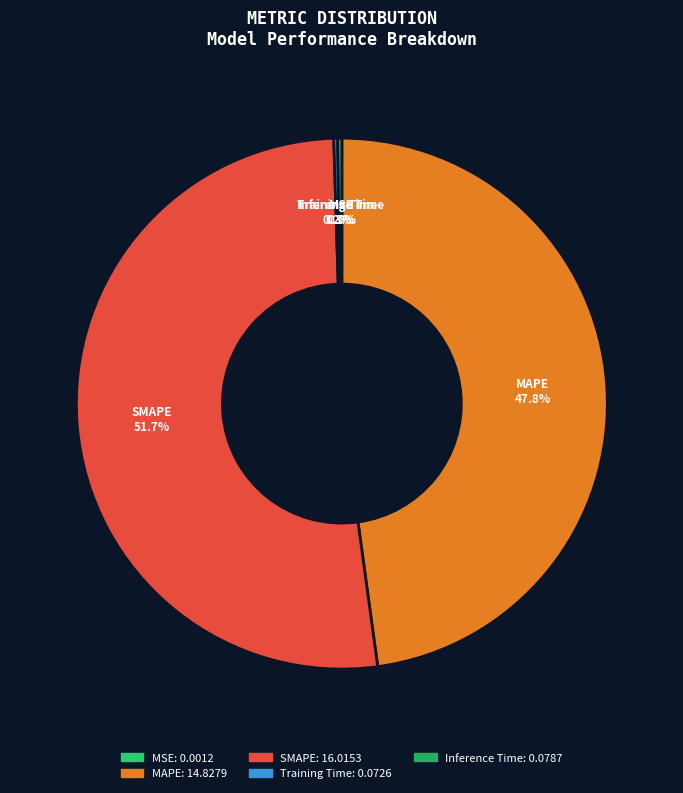

What is the majority slice?

SMAPE